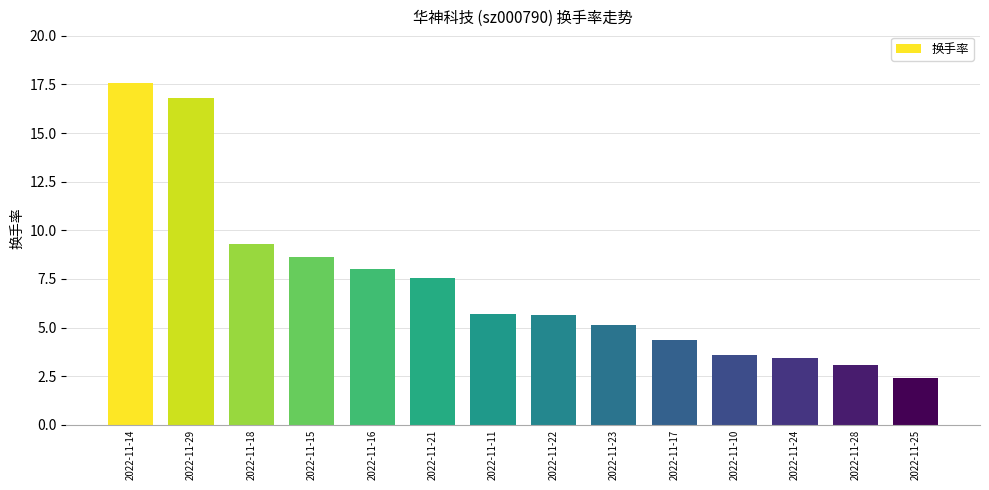

What is the label of the 7th bar from the left?

2022-11-11